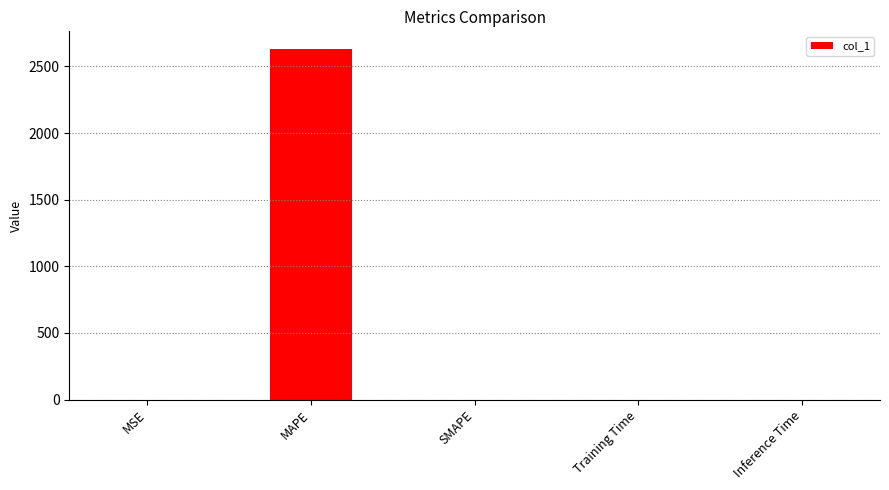

What is the maximum value shown in the chart?

2631.9